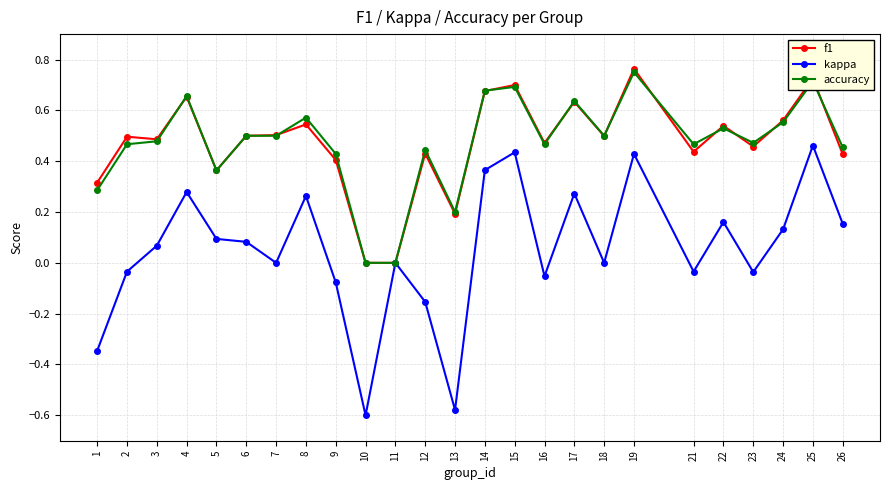

At which category does the chart reach its peak across all series?

19